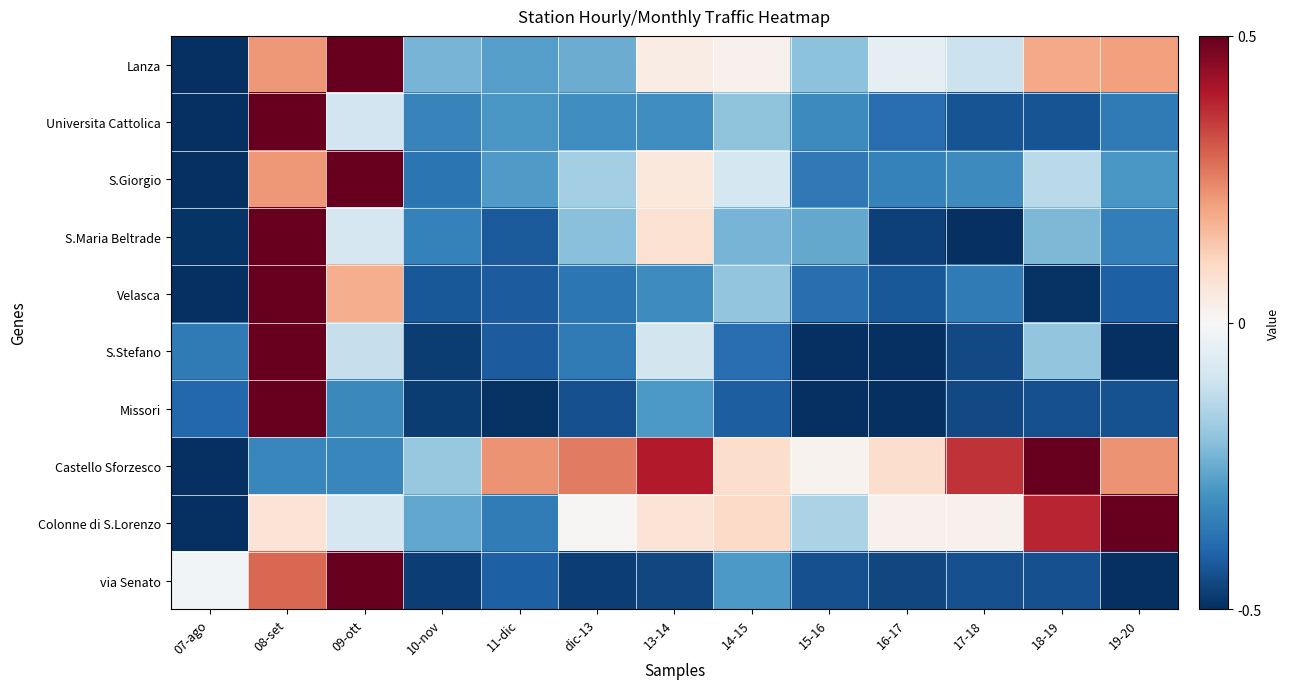

Reading left to right, list all the values displayed in this chart.

Lanza: 07-ago=-1.0	08-set=0.4	09-ott=1.0	10-nov=-0.5	11-dic=-0.5	dic-13=-0.5	13-14=0.1	14-15=0.0	15-16=-0.4	16-17=-0.1	17-18=-0.2	18-19=0.4	19-20=0.4
Universita Cattolica: 07-ago=-1.0	08-set=1.0	09-ott=-0.2	10-nov=-0.7	11-dic=-0.6	dic-13=-0.6	13-14=-0.6	14-15=-0.4	15-16=-0.6	16-17=-0.8	17-18=-0.9	18-19=-0.9	19-20=-0.7
S.Giorgio: 07-ago=-1.0	08-set=0.4	09-ott=1.0	10-nov=-0.7	11-dic=-0.6	dic-13=-0.3	13-14=0.1	14-15=-0.2	15-16=-0.7	16-17=-0.7	17-18=-0.6	18-19=-0.3	19-20=-0.6
S.Maria Beltrade: 07-ago=-1.0	08-set=1.0	09-ott=-0.2	10-nov=-0.7	11-dic=-0.8	dic-13=-0.4	13-14=0.2	14-15=-0.5	15-16=-0.5	16-17=-0.9	17-18=-1.0	18-19=-0.4	19-20=-0.7
Velasca: 07-ago=-1.0	08-set=1.0	09-ott=0.4	10-nov=-0.8	11-dic=-0.8	dic-13=-0.7	13-14=-0.6	14-15=-0.4	15-16=-0.8	16-17=-0.8	17-18=-0.7	18-19=-1.0	19-20=-0.8
S.Stefano: 07-ago=-0.7	08-set=1.0	09-ott=-0.2	10-nov=-1.0	11-dic=-0.8	dic-13=-0.7	13-14=-0.2	14-15=-0.8	15-16=-1.0	16-17=-1.0	17-18=-0.9	18-19=-0.4	19-20=-1.0
Missori: 07-ago=-0.8	08-set=1.0	09-ott=-0.6	10-nov=-0.9	11-dic=-1.0	dic-13=-0.9	13-14=-0.6	14-15=-0.8	15-16=-1.0	16-17=-1.0	17-18=-0.9	18-19=-0.9	19-20=-0.9
Castello Sforzesco: 07-ago=-1.0	08-set=-0.7	09-ott=-0.7	10-nov=-0.4	11-dic=0.4	dic-13=0.5	13-14=0.8	14-15=0.2	15-16=0.0	16-17=0.2	17-18=0.7	18-19=1.0	19-20=0.4
Colonne di S.Lorenzo: 07-ago=-1.0	08-set=0.1	09-ott=-0.2	10-nov=-0.5	11-dic=-0.7	dic-13=0.0	13-14=0.1	14-15=0.2	15-16=-0.3	16-17=0.0	17-18=0.0	18-19=0.8	19-20=1.0
via Senato: 07-ago=-0.0	08-set=0.6	09-ott=1.0	10-nov=-0.9	11-dic=-0.8	dic-13=-0.9	13-14=-0.9	14-15=-0.6	15-16=-0.9	16-17=-0.9	17-18=-0.9	18-19=-0.9	19-20=-1.0